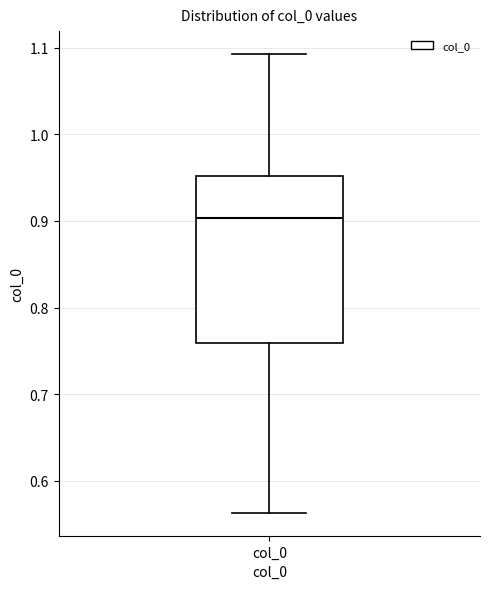

Where is the lower edge of the box for col_0 on the y-axis? The values are not printed on the chart, so give them approximately, as read against the axis.

0.76